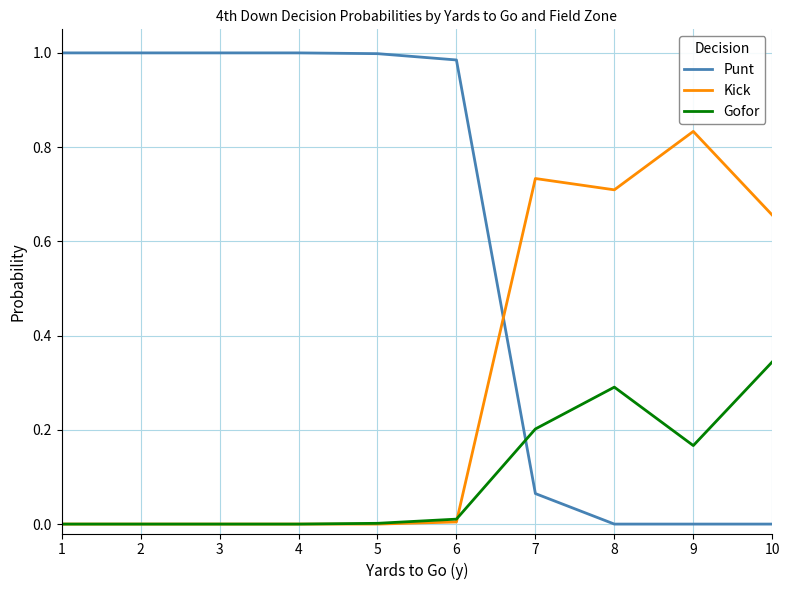

The Punt series shows 0.5 at 9. True or false?

False